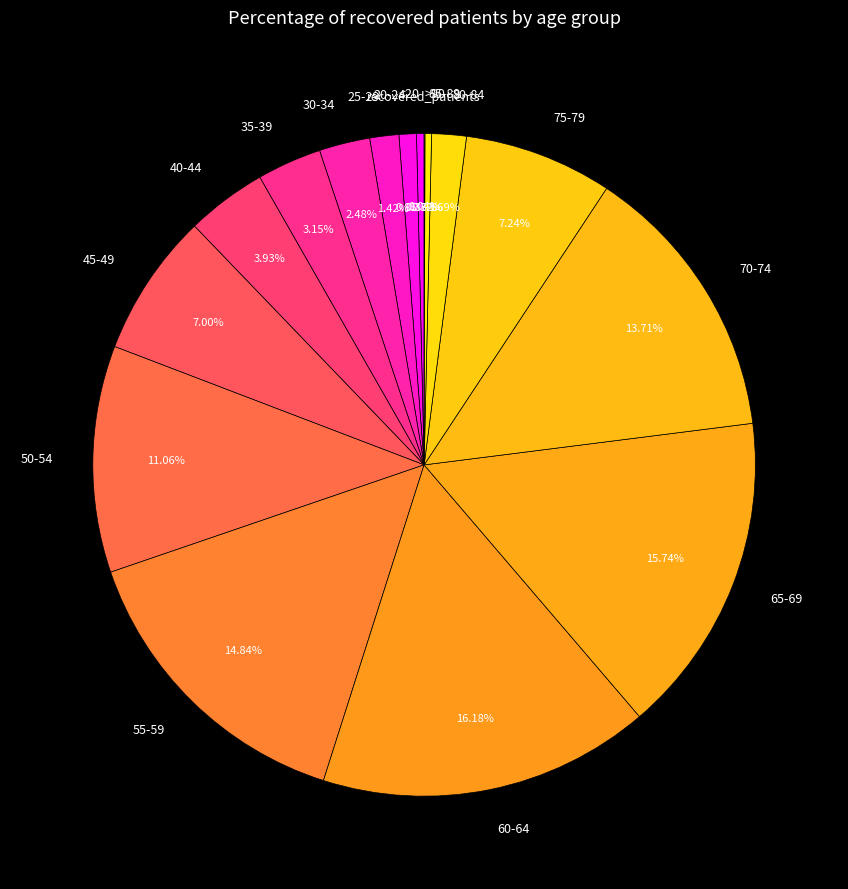

Do <20 and 65-69 together represent more than half of the pie?

No